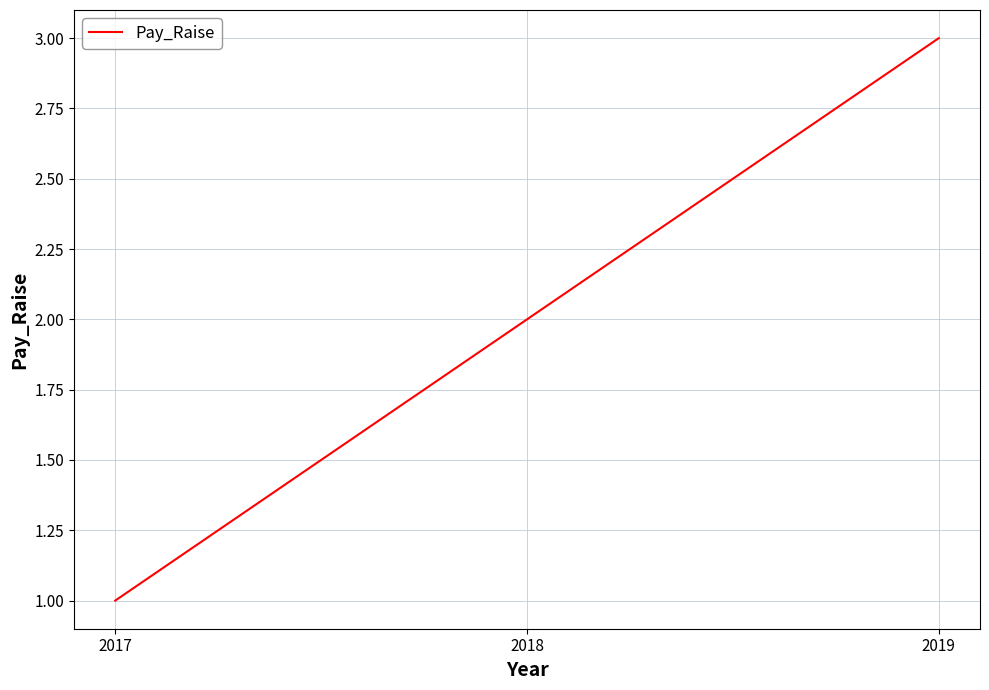

List the labels in order of value, smallest first.

2017, 2018, 2019